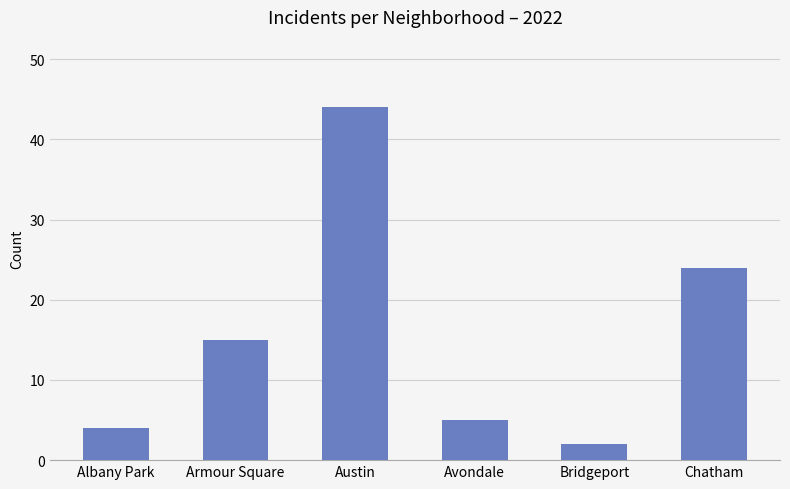

What is the sum of all values?

94